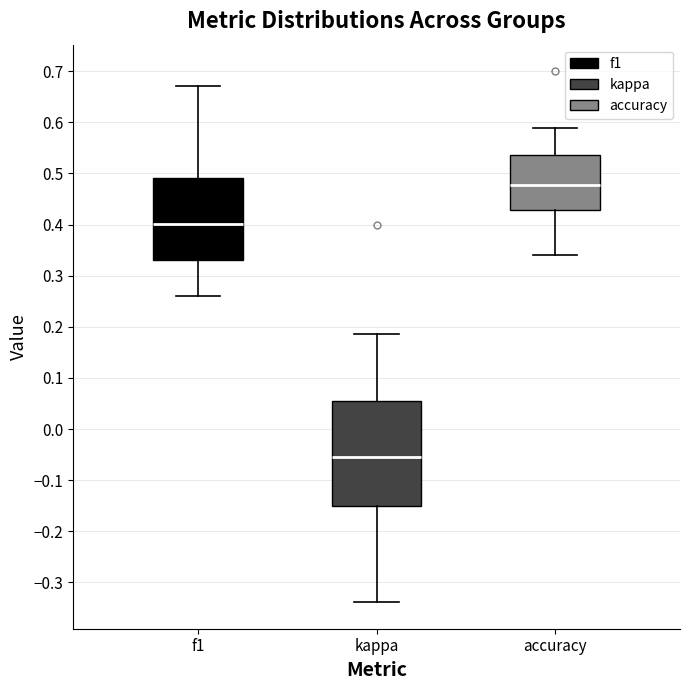

Where does the lower whisker of the box for accuracy end on the y-axis? The values are not printed on the chart, so give them approximately, as read against the axis.

0.34